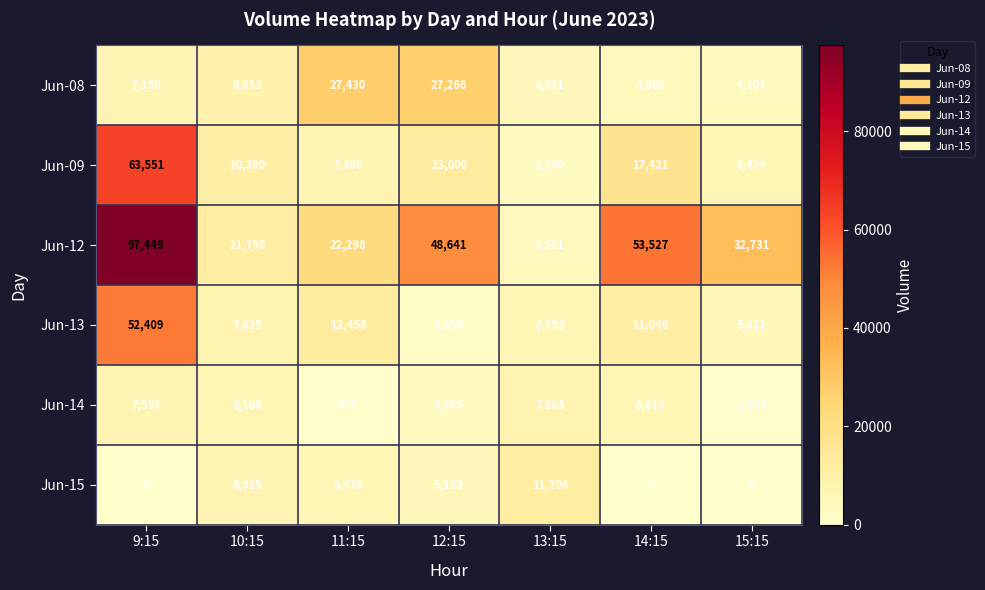

At which label does Jun-09 first exceed 10390?

9:15